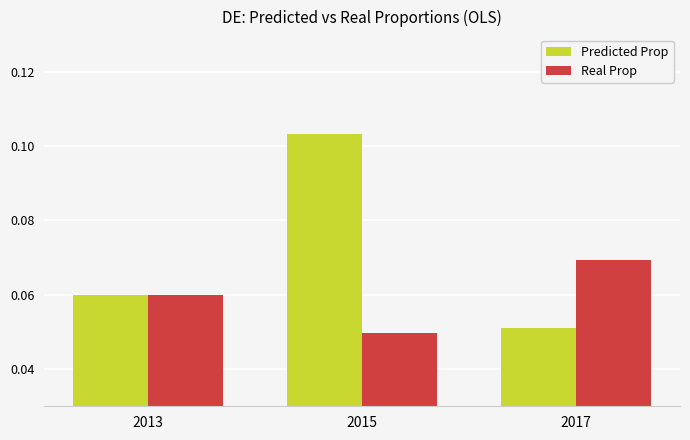

Which series has the largest total across all categories?

Predicted Prop